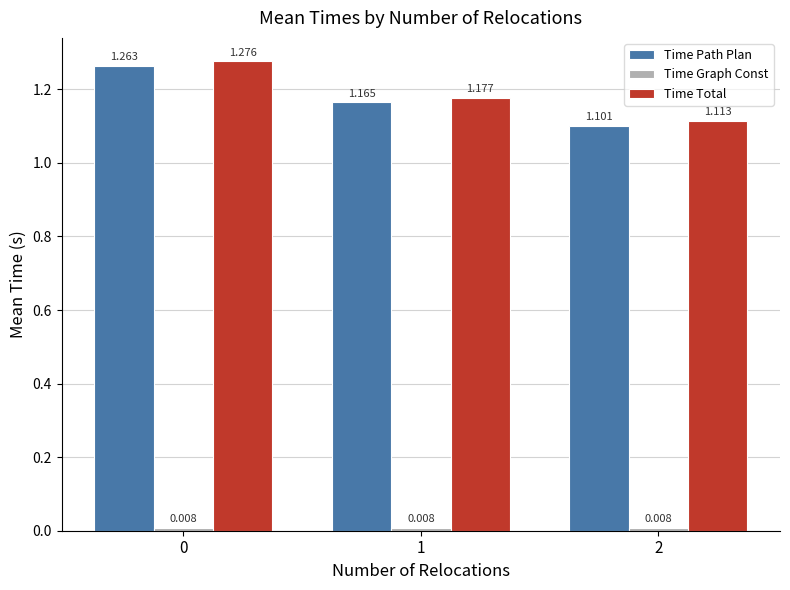

Where is Time Total nearest to the value 1?

2